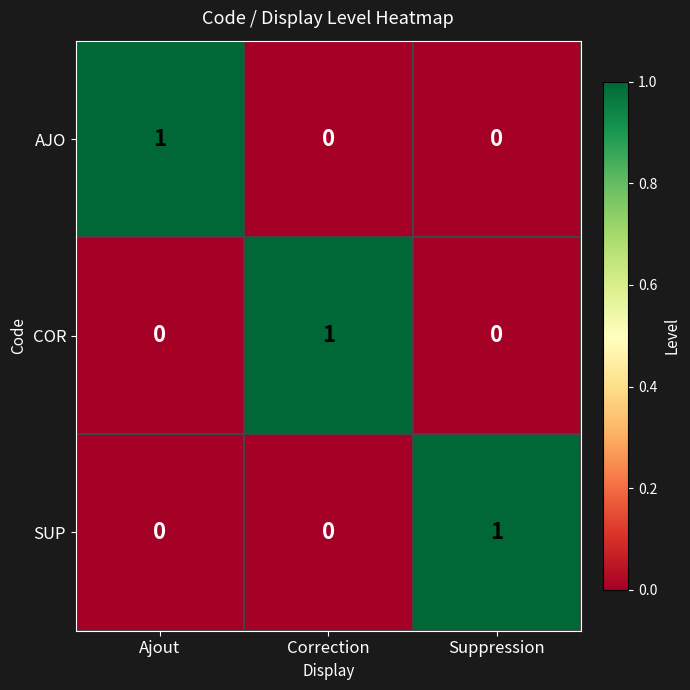

The COR series shows 1 at Correction. True or false?

True